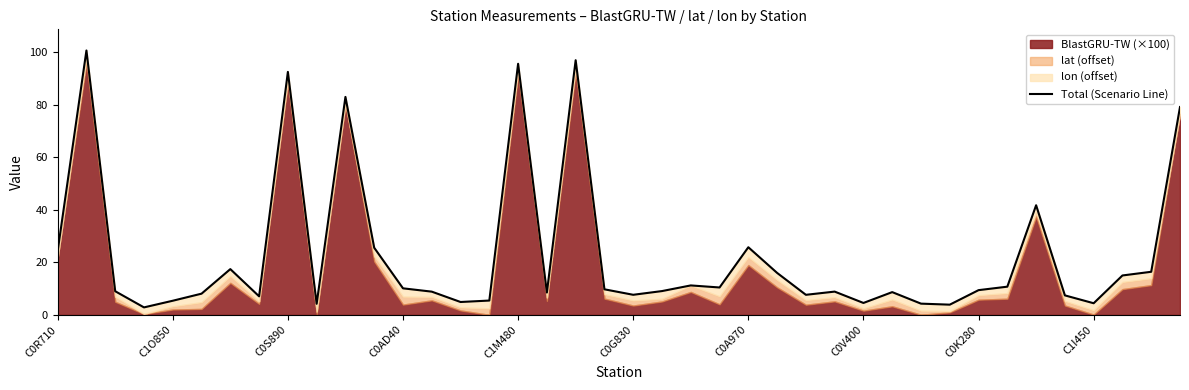

Does the chart display data point markers on the line(s)?

No